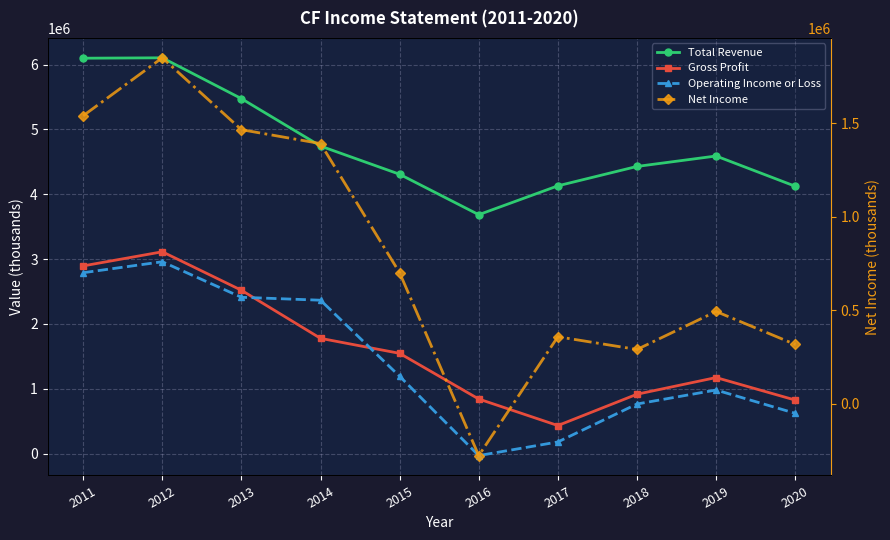

Rank the series by their maximum value, from lowest to highest.

Net Income, Operating Income or Loss, Gross Profit, Total Revenue